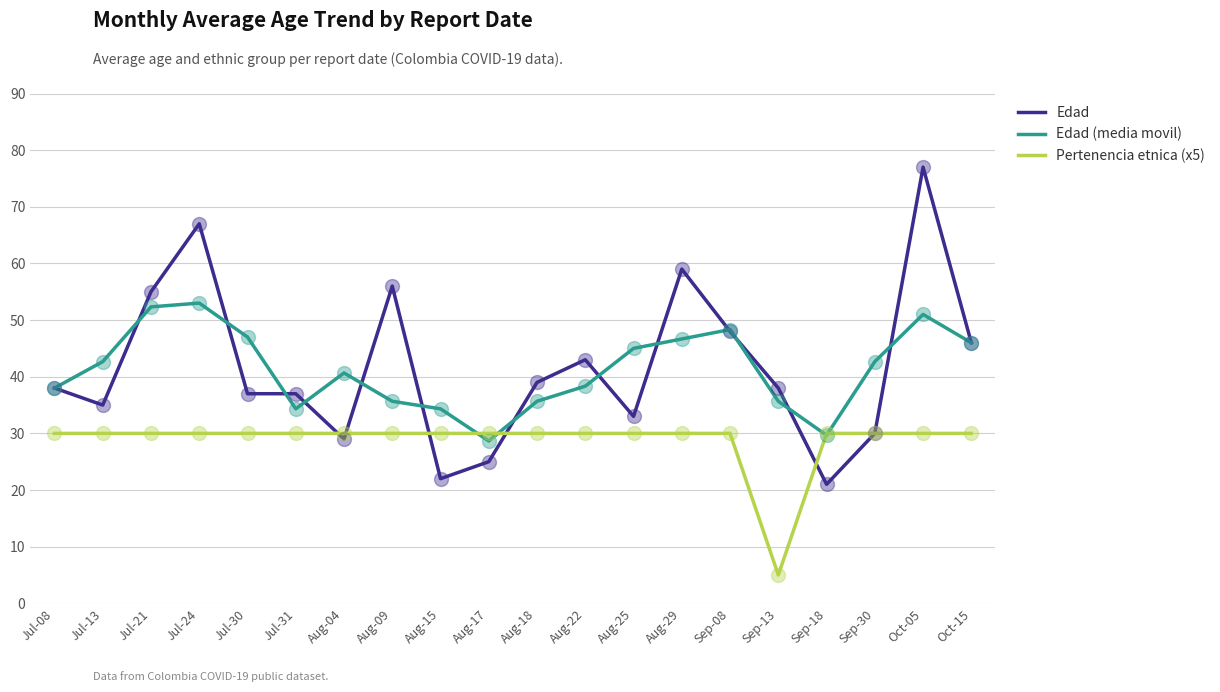

Which series has the largest range (max minus min)?

Edad